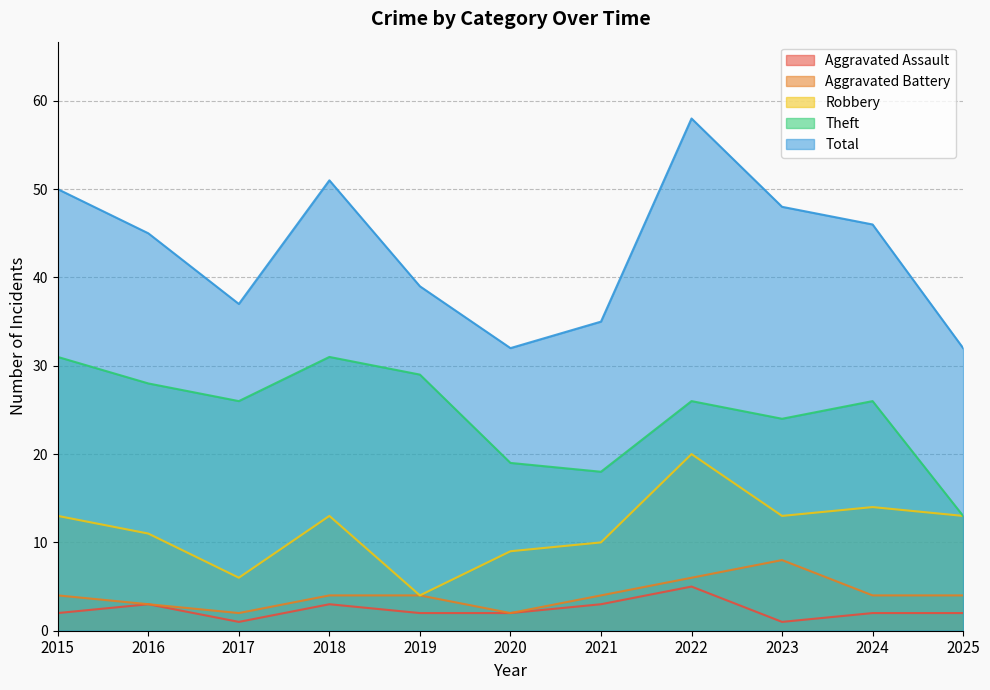

Reading left to right, what are all the values shown in this chart?

Aggravated Assault: 2	3	1	3	2	2	3	5	1	2	2
Aggravated Battery: 4	3	2	4	4	2	4	6	8	4	4
Robbery: 13	11	6	13	4	9	10	20	13	14	13
Theft: 31	28	26	31	29	19	18	26	24	26	13
Total: 50	45	37	51	39	32	35	58	48	46	32